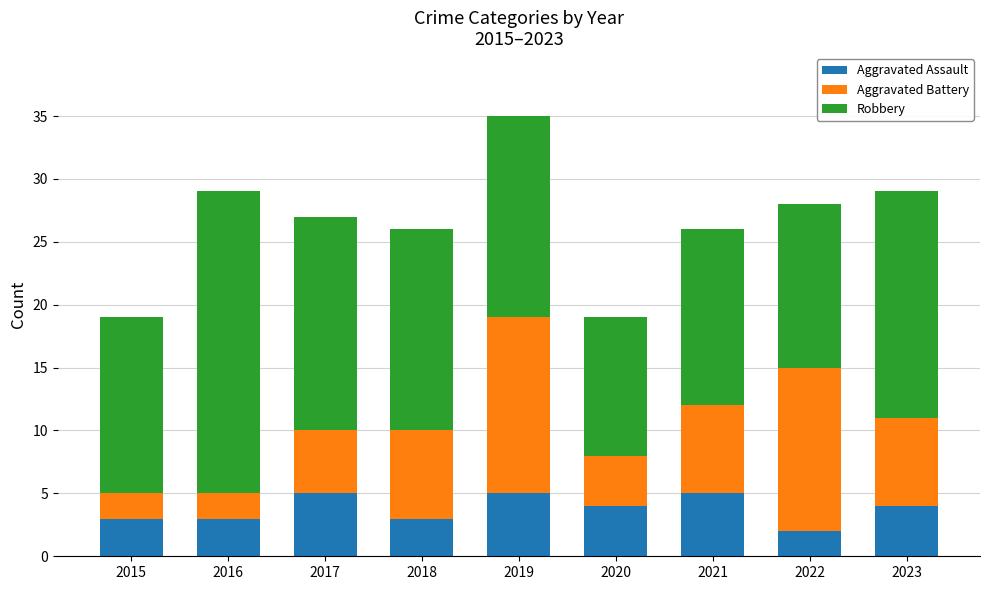

Reading left to right, what are the values for Aggravated Assault?

3	3	5	3	5	4	5	2	4